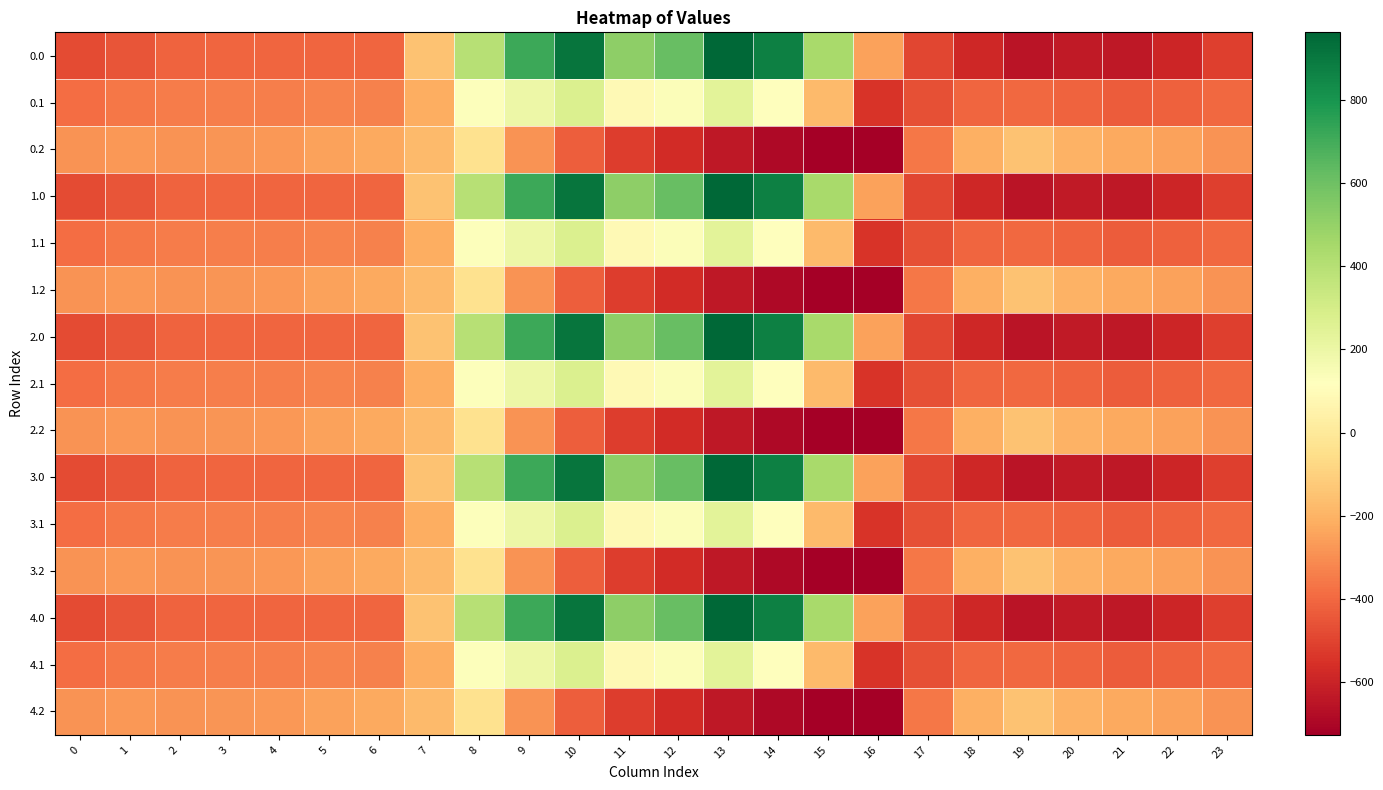

What is the total value across all series at 12?

914.3